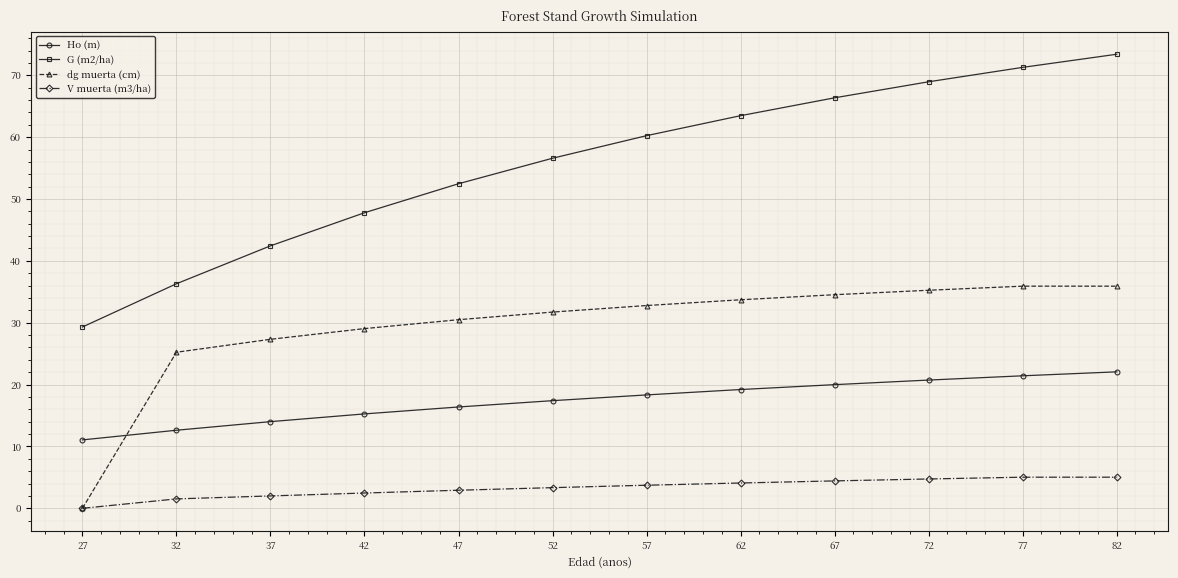

What is the total value across all series at 72?

129.7